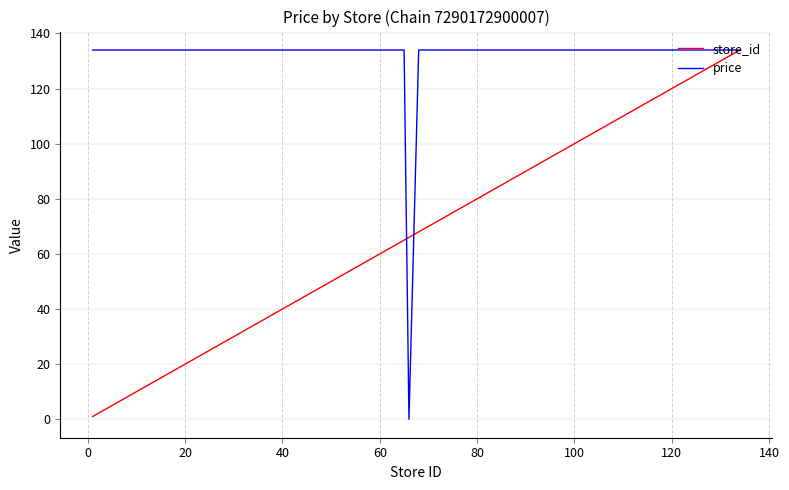

What is the greatest value displayed?

134.0